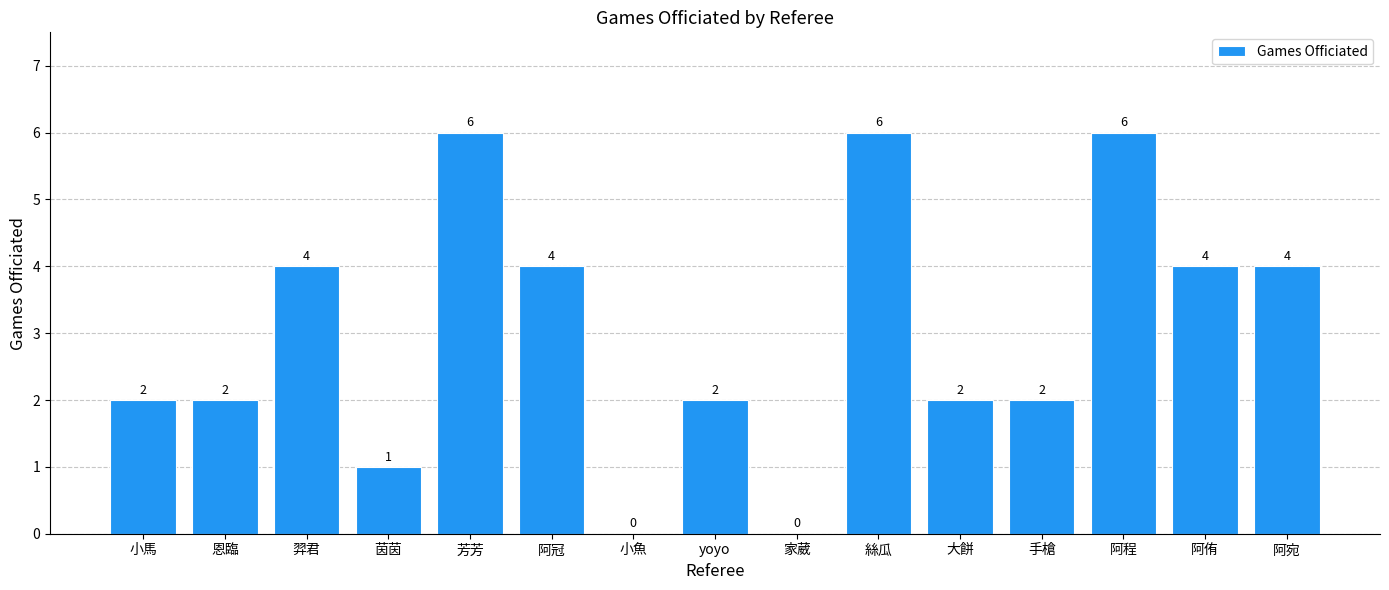

What is the sum of all values?

45